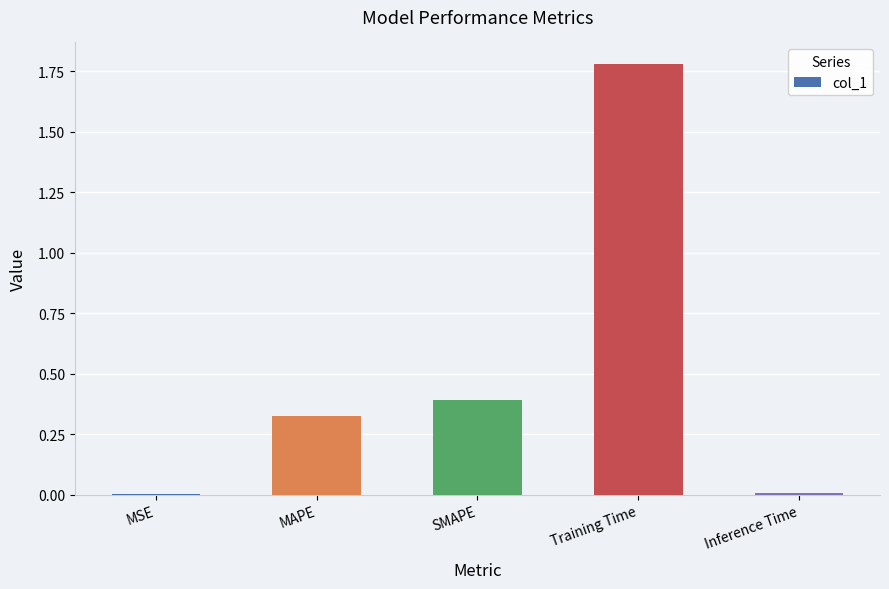

Which has a higher value, MSE or MAPE?

MAPE